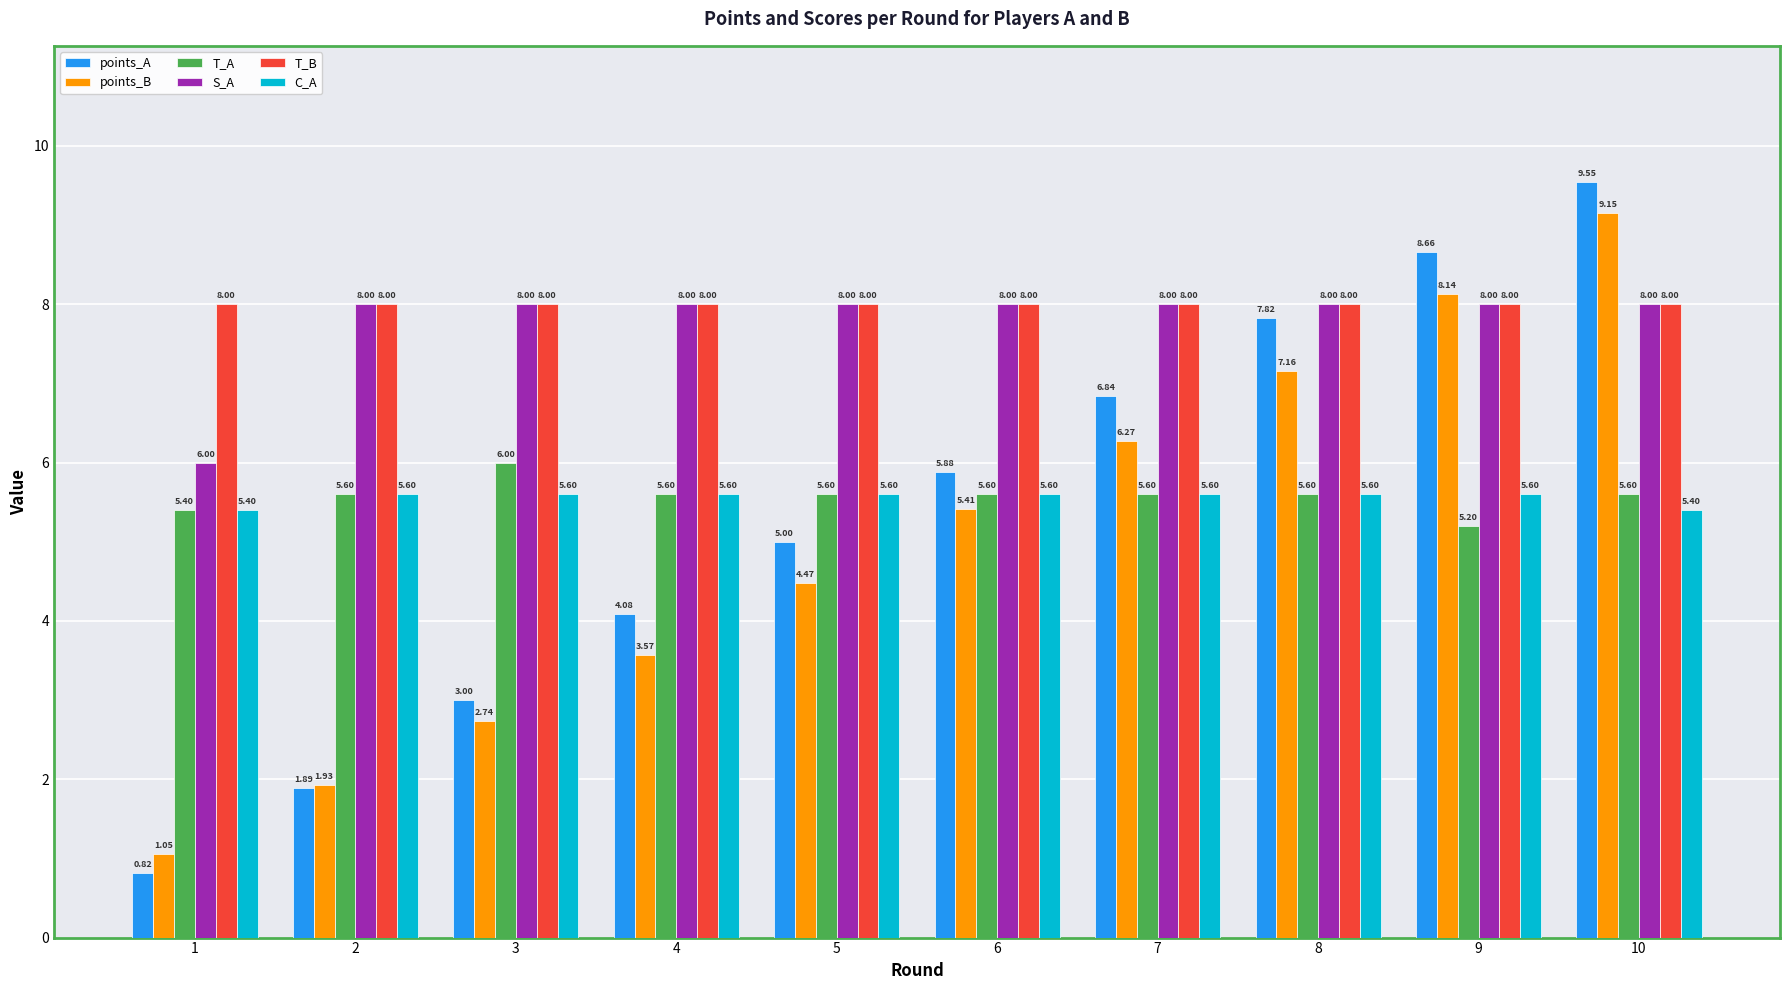

True or false: T_A has a value of 5.6 at 6.

True